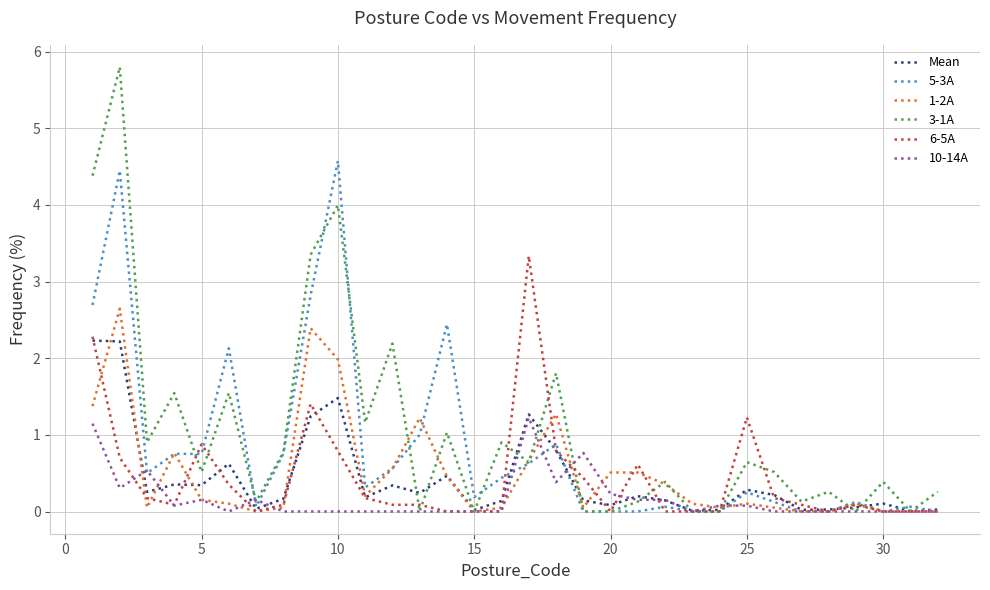

What is the greatest value displayed?

5.8